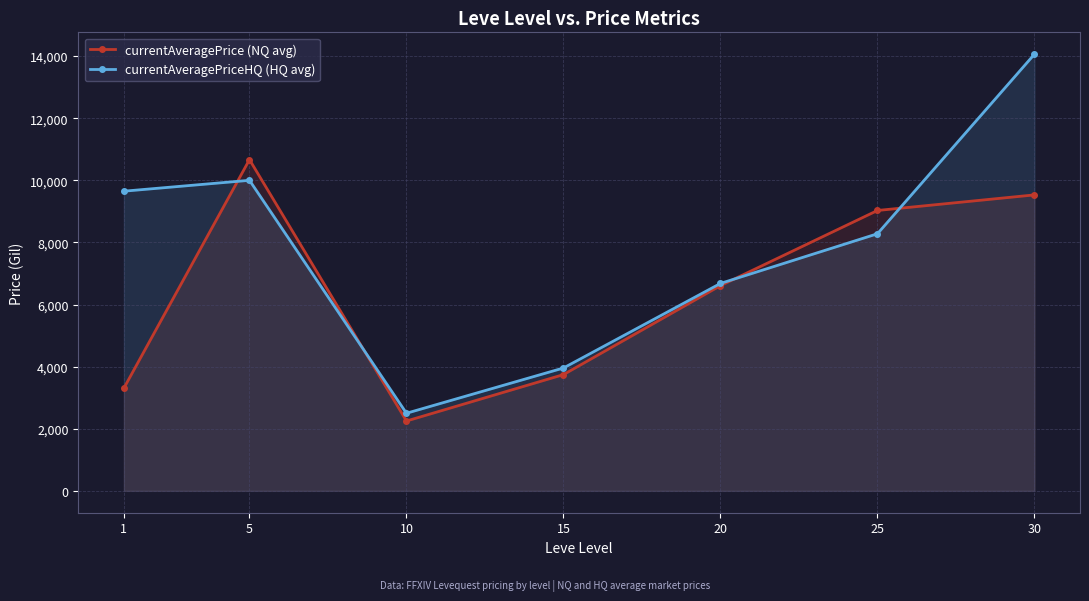

How many lines are shown in the chart?

2